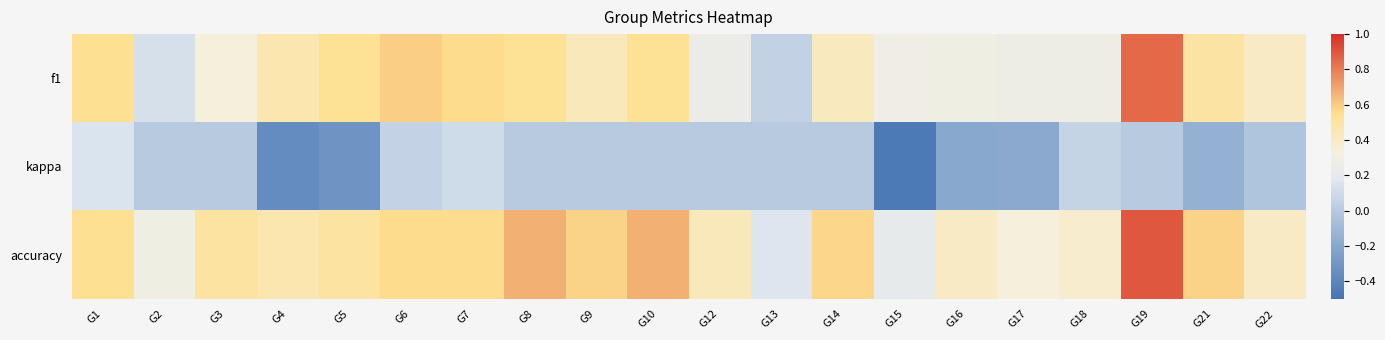

Which series has the largest total across all categories?

accuracy